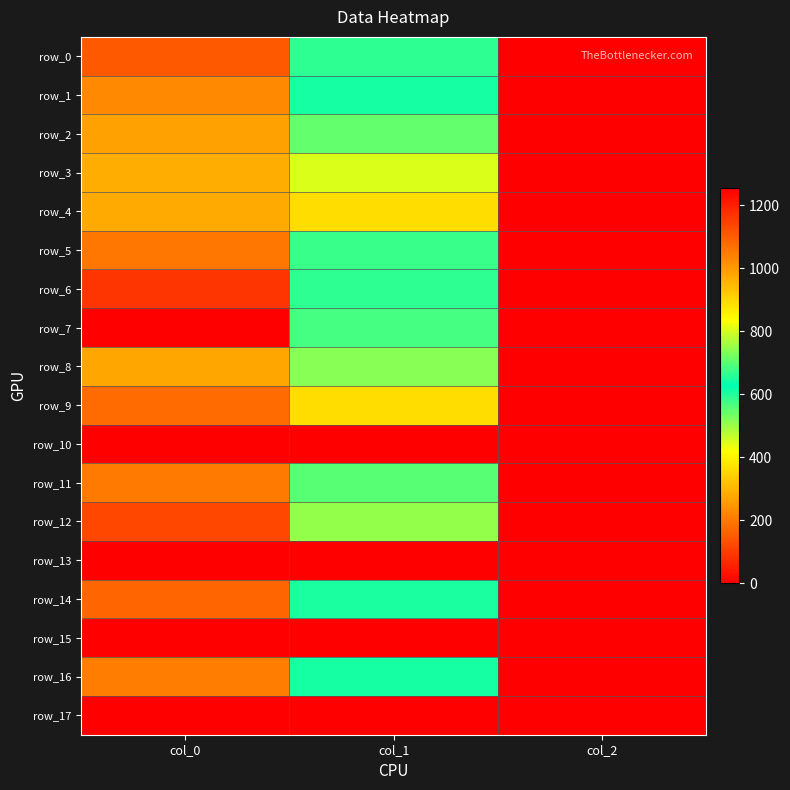

What is the maximum value for row_6?

1163.3